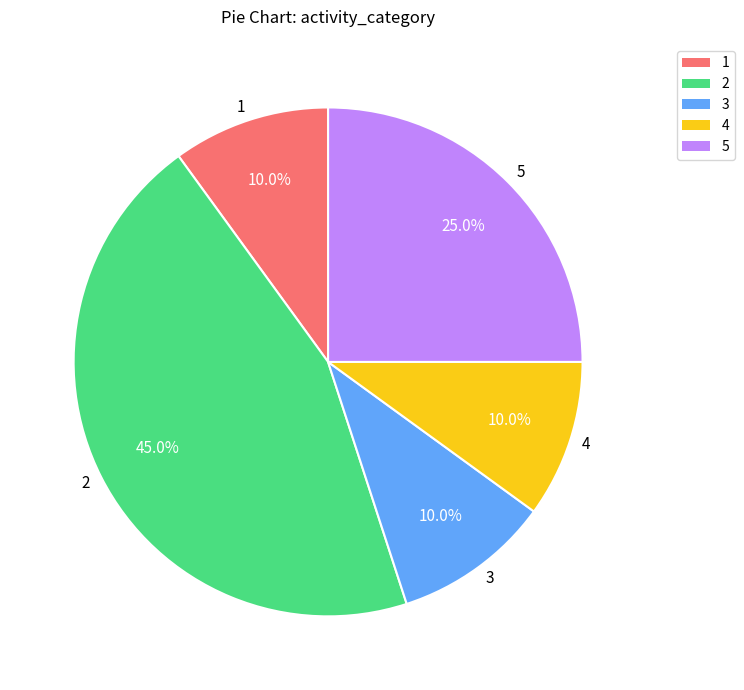

Combined, do 1 and 2 account for over 50%?

Yes